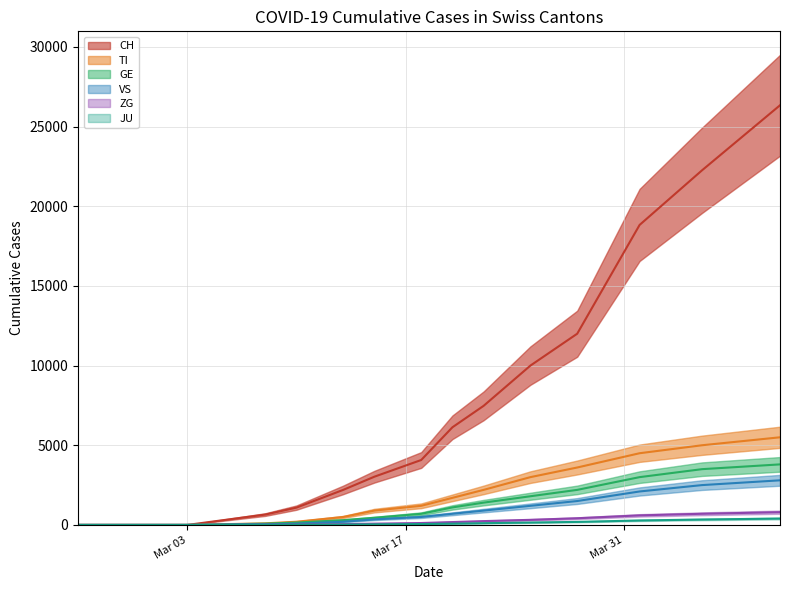

True or false: CH has a value of 1086 at 2020-03-10.

True